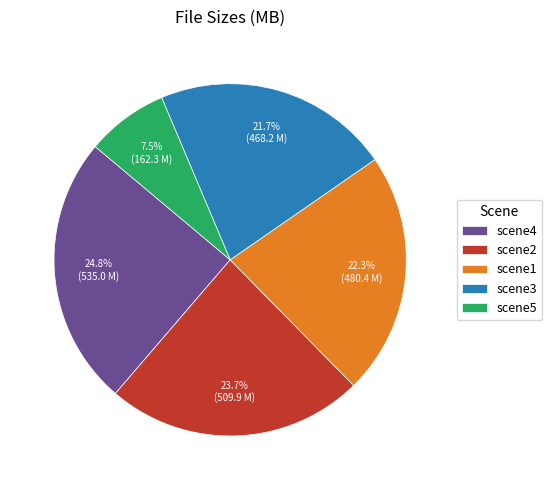

Which slice is the smallest?

scene5